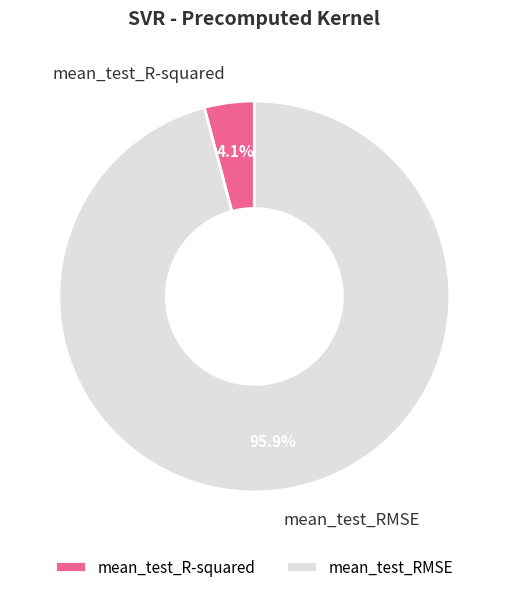

How many slices are in this pie chart?

2